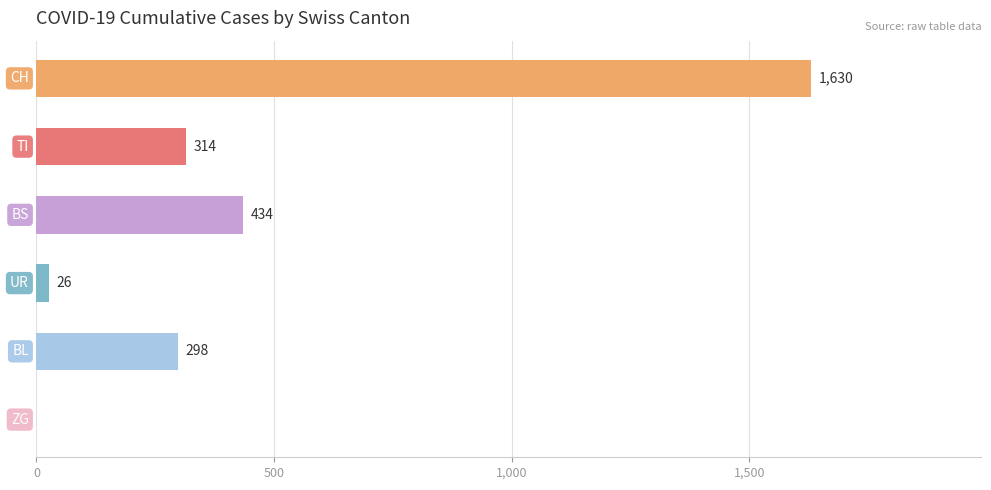

What is the sum of all values?

2702